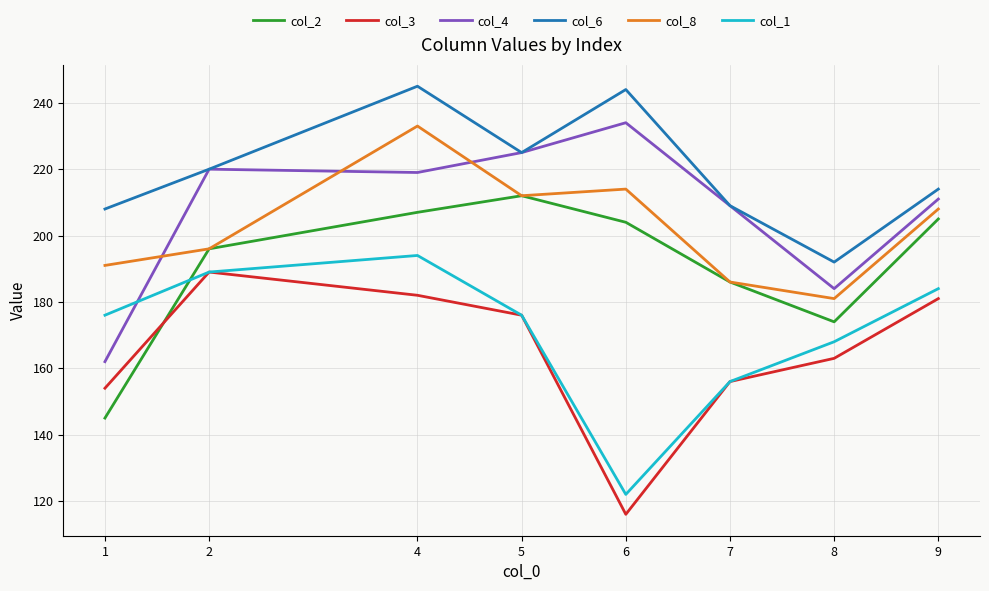

Read the col_3 value at 1.

154